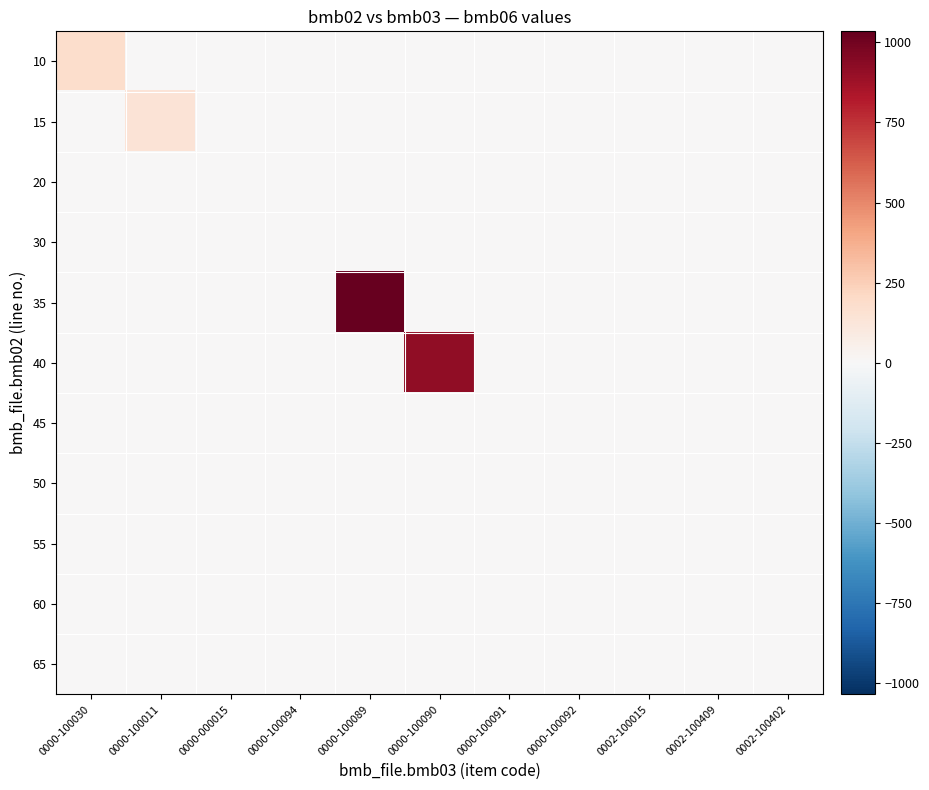

Reading left to right, transcribe all the data shown in this chart.

10: 0000-100030=185.0	0000-100011=0.0	0000-000015=0.0	0000-100094=0.0	0000-100089=0.0	0000-100090=0.0	0000-100091=0.0	0000-100092=0.0	0002-100015=0.0	0002-100409=0.0	0002-100402=0.0
15: 0000-100030=0.0	0000-100011=138.0	0000-000015=0.0	0000-100094=0.0	0000-100089=0.0	0000-100090=0.0	0000-100091=0.0	0000-100092=0.0	0002-100015=0.0	0002-100409=0.0	0002-100402=0.0
20: 0000-100030=0.0	0000-100011=0.0	0000-000015=0.0	0000-100094=0.0	0000-100089=0.0	0000-100090=0.0	0000-100091=0.0	0000-100092=0.0	0002-100015=0.0	0002-100409=0.0	0002-100402=0.0
30: 0000-100030=0.0	0000-100011=0.0	0000-000015=0.0	0000-100094=0.0	0000-100089=0.0	0000-100090=0.0	0000-100091=0.0	0000-100092=0.0	0002-100015=0.0	0002-100409=0.0	0002-100402=0.0
35: 0000-100030=0.0	0000-100011=0.0	0000-000015=0.0	0000-100094=0.0	0000-100089=1034.0	0000-100090=0.0	0000-100091=0.0	0000-100092=0.0	0002-100015=0.0	0002-100409=0.0	0002-100402=0.0
40: 0000-100030=0.0	0000-100011=0.0	0000-000015=0.0	0000-100094=0.0	0000-100089=0.0	0000-100090=917.0	0000-100091=0.0	0000-100092=0.0	0002-100015=0.0	0002-100409=0.0	0002-100402=0.0
45: 0000-100030=0.0	0000-100011=0.0	0000-000015=0.0	0000-100094=0.0	0000-100089=0.0	0000-100090=0.0	0000-100091=0.0	0000-100092=0.0	0002-100015=0.0	0002-100409=0.0	0002-100402=0.0
50: 0000-100030=0.0	0000-100011=0.0	0000-000015=0.0	0000-100094=0.0	0000-100089=0.0	0000-100090=0.0	0000-100091=0.0	0000-100092=0.0	0002-100015=0.0	0002-100409=0.0	0002-100402=0.0
55: 0000-100030=0.0	0000-100011=0.0	0000-000015=0.0	0000-100094=0.0	0000-100089=0.0	0000-100090=0.0	0000-100091=0.0	0000-100092=0.0	0002-100015=0.4	0002-100409=0.0	0002-100402=0.0
60: 0000-100030=0.0	0000-100011=0.0	0000-000015=0.0	0000-100094=0.0	0000-100089=0.0	0000-100090=0.0	0000-100091=0.0	0000-100092=0.0	0002-100015=0.0	0002-100409=0.0	0002-100402=0.0
65: 0000-100030=0.0	0000-100011=0.0	0000-000015=0.0	0000-100094=0.0	0000-100089=0.0	0000-100090=0.0	0000-100091=0.0	0000-100092=0.0	0002-100015=0.0	0002-100409=0.0	0002-100402=0.0